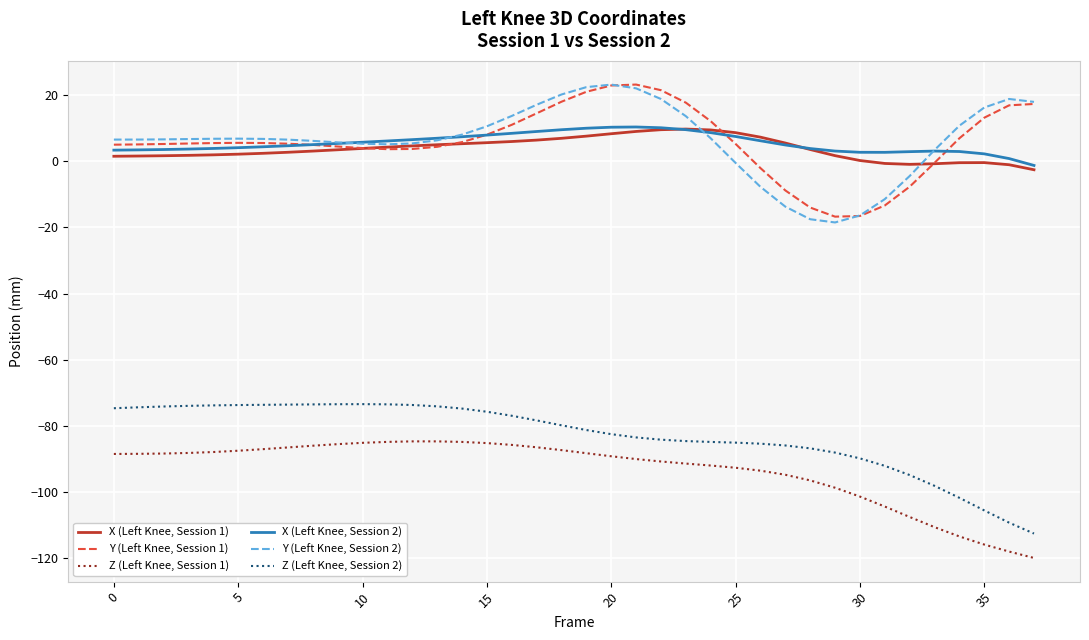

Does the chart display data point markers on the line(s)?

No